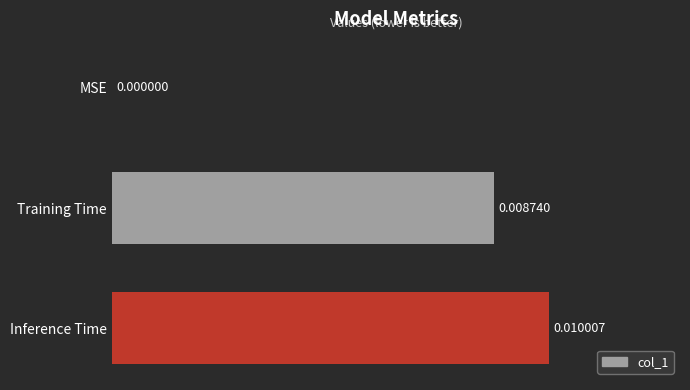

Which category has the highest value across all series?

Inference Time